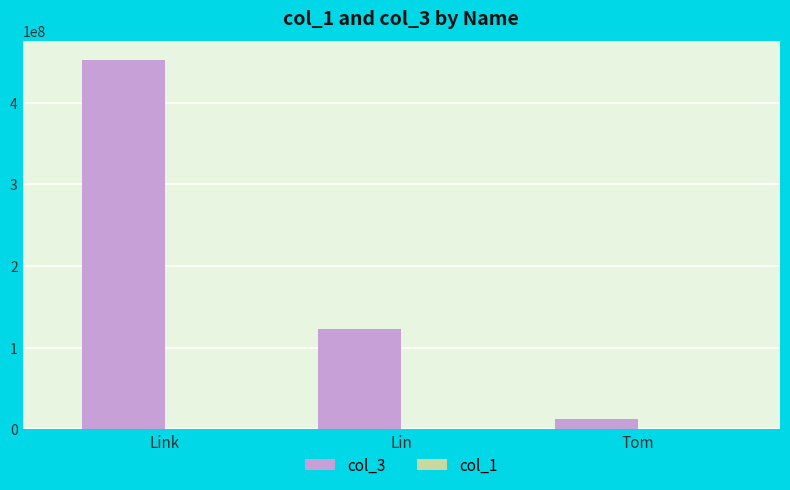

Is it true that col_3 equals 123123123 at Lin?

True